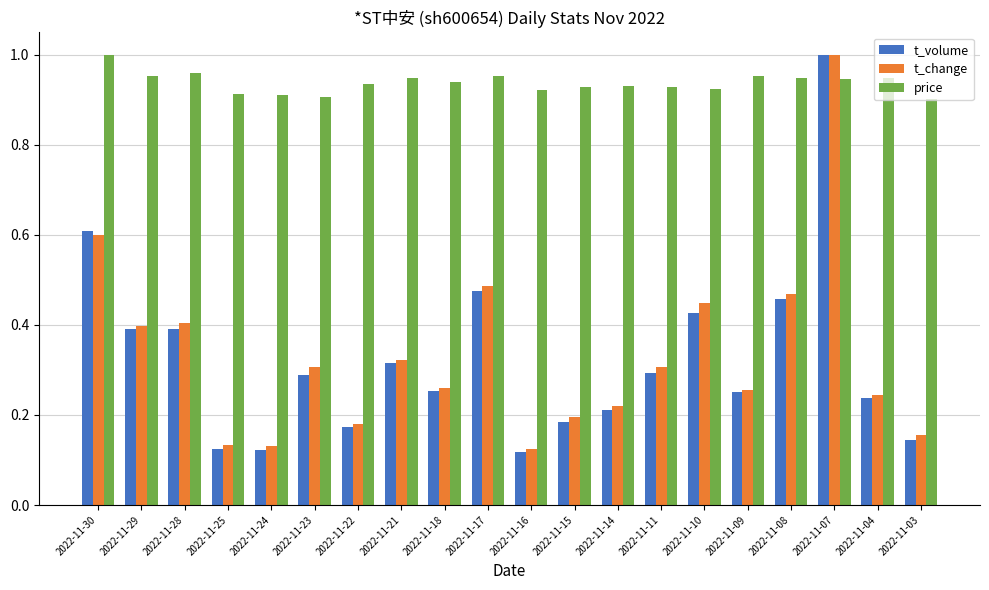

The value of t_volume at 2022-11-11 is 0.2. True or false?

False